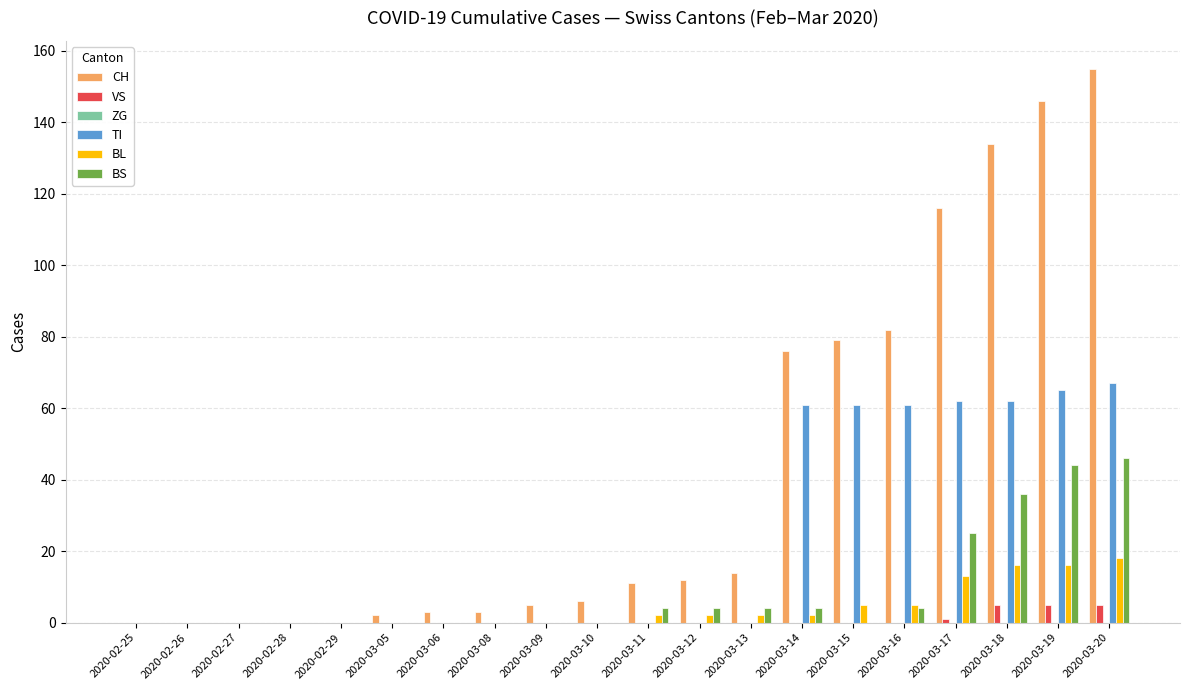

What is the average value of the VS series?

1